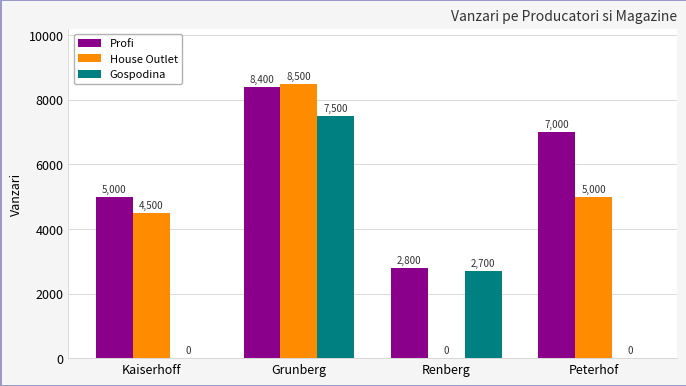

What is the total value across all series at Kaiserhoff?

9500